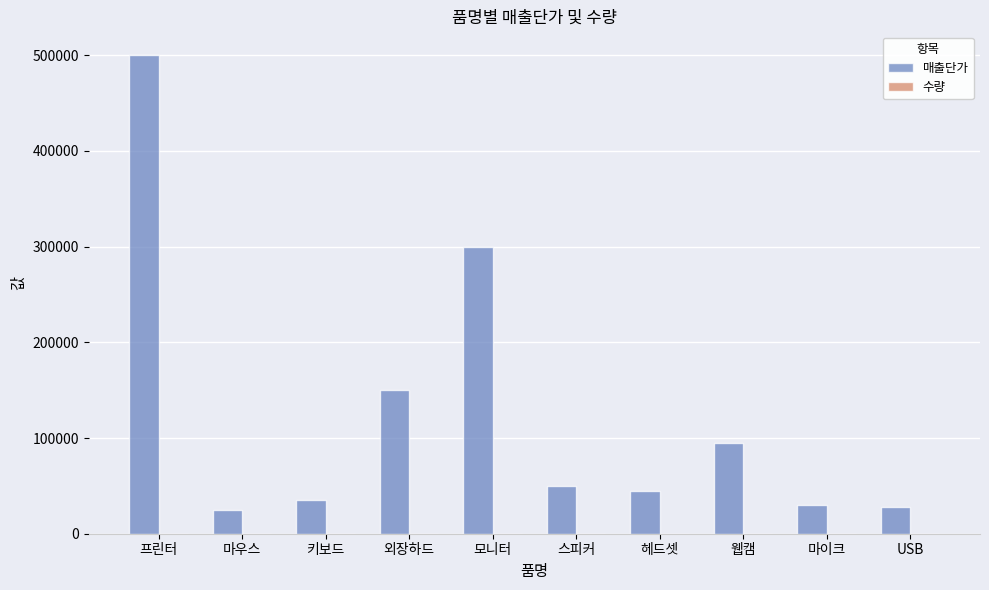

Which category has the highest value across all series?

프린터